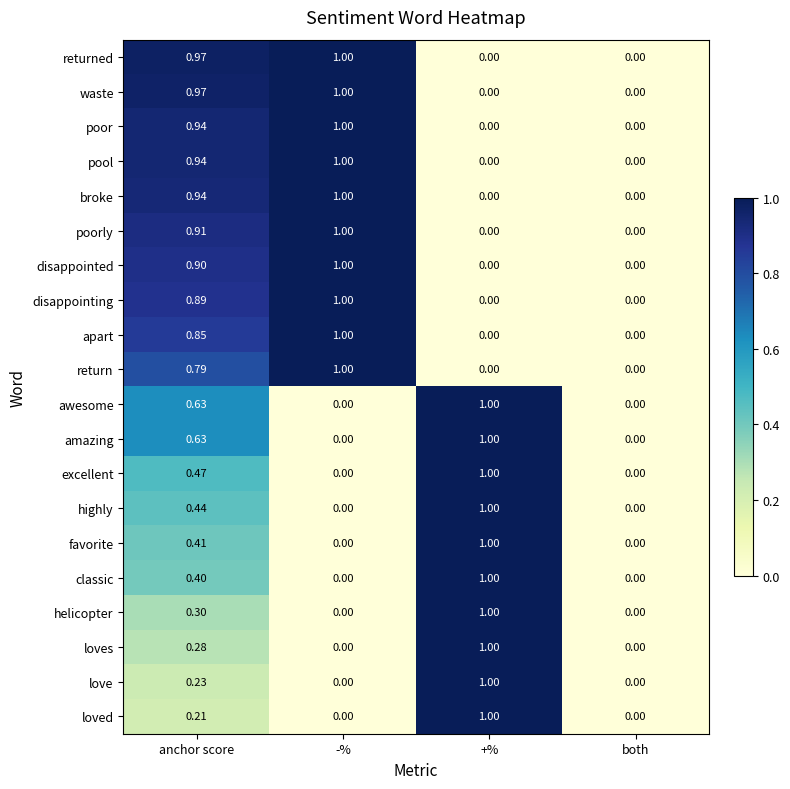

Is the value of disappointed at both greater than the value of loved at +%?

No